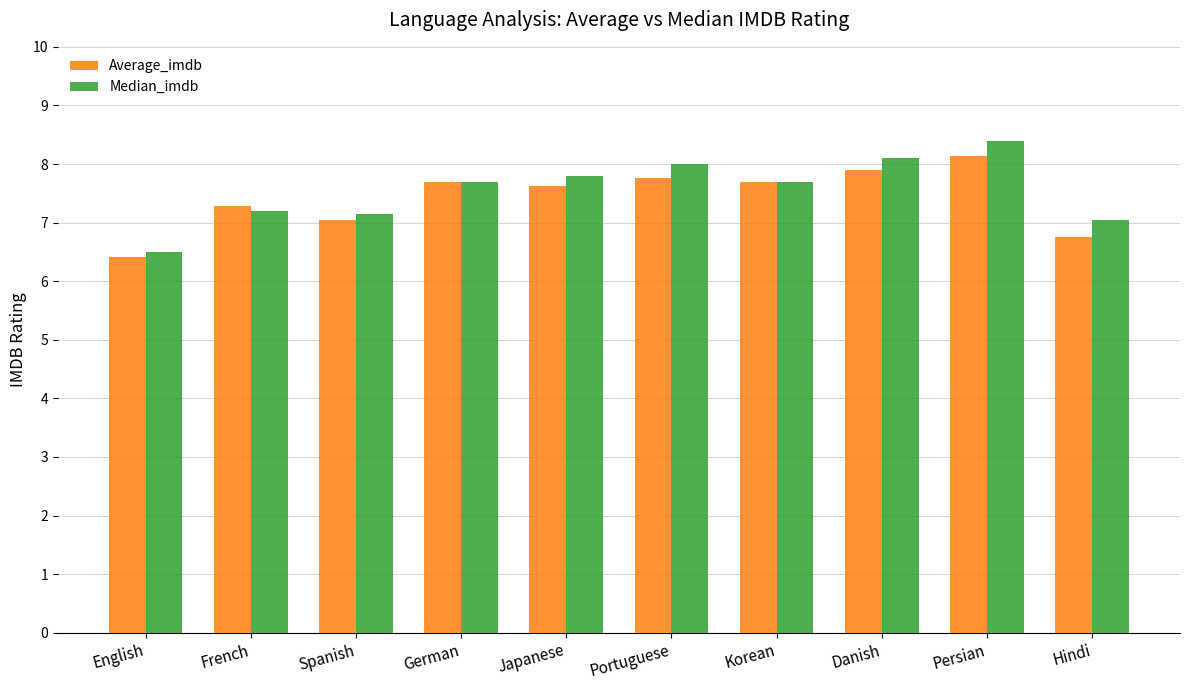

What position from the left is Korean?

7